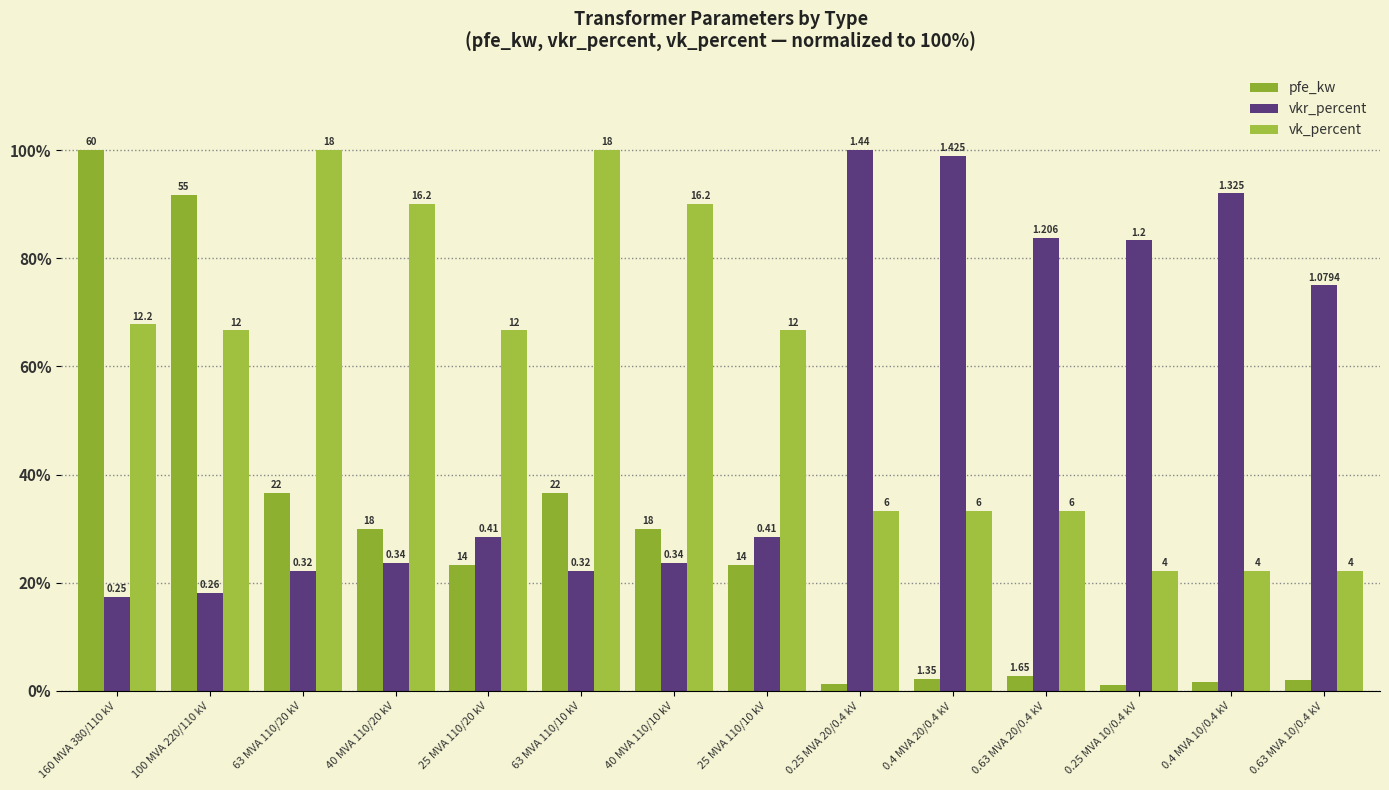

What is the difference between the maximum and minimum values in the vkr_percent series?

82.6